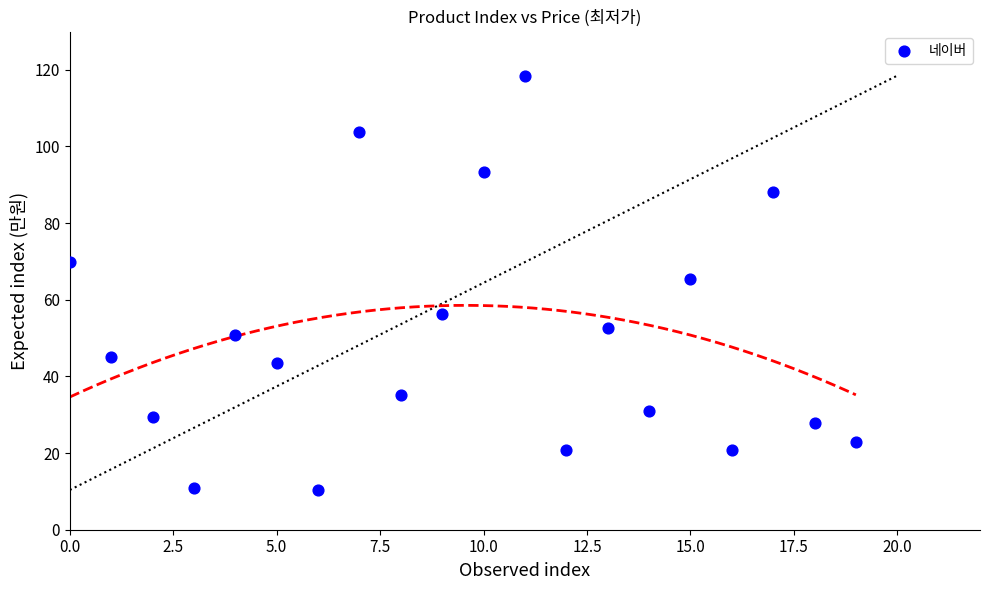

What Y value in the scatter plot is closest to 64?

65.6